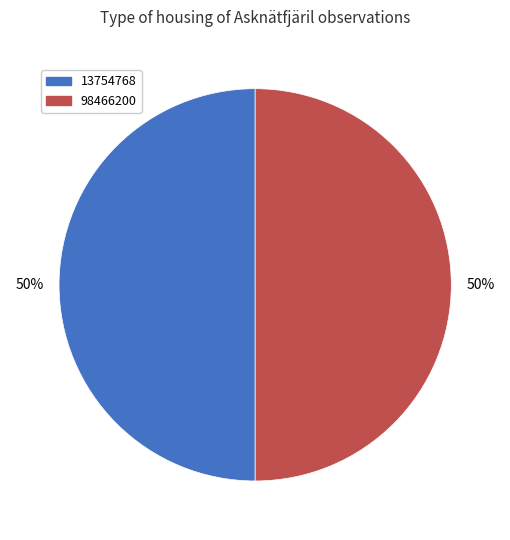

Count the number of slices in the pie.

2